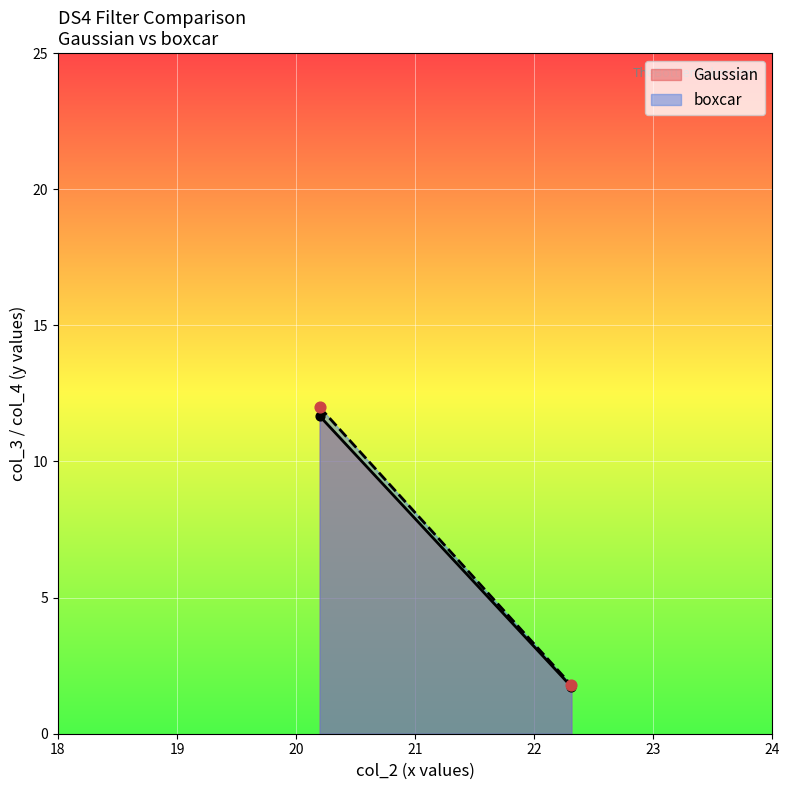

Is the value of boxcar at 0.3 greater than the value of Gaussian at 0.5?

Yes